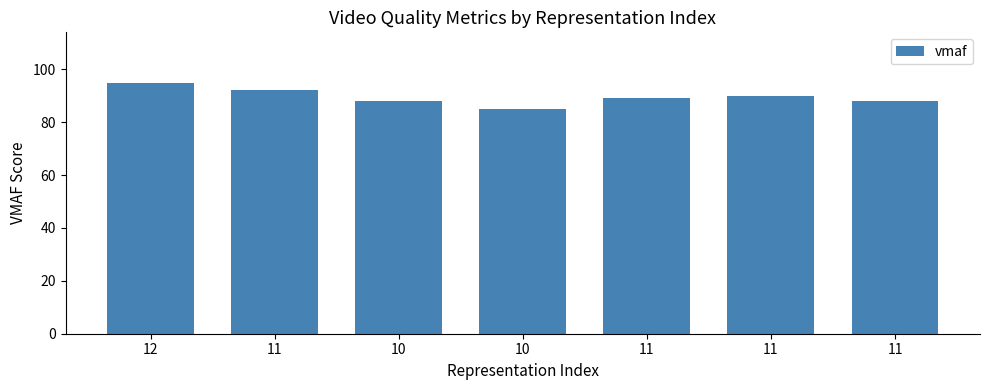

What is the difference between the maximum and minimum values?

10